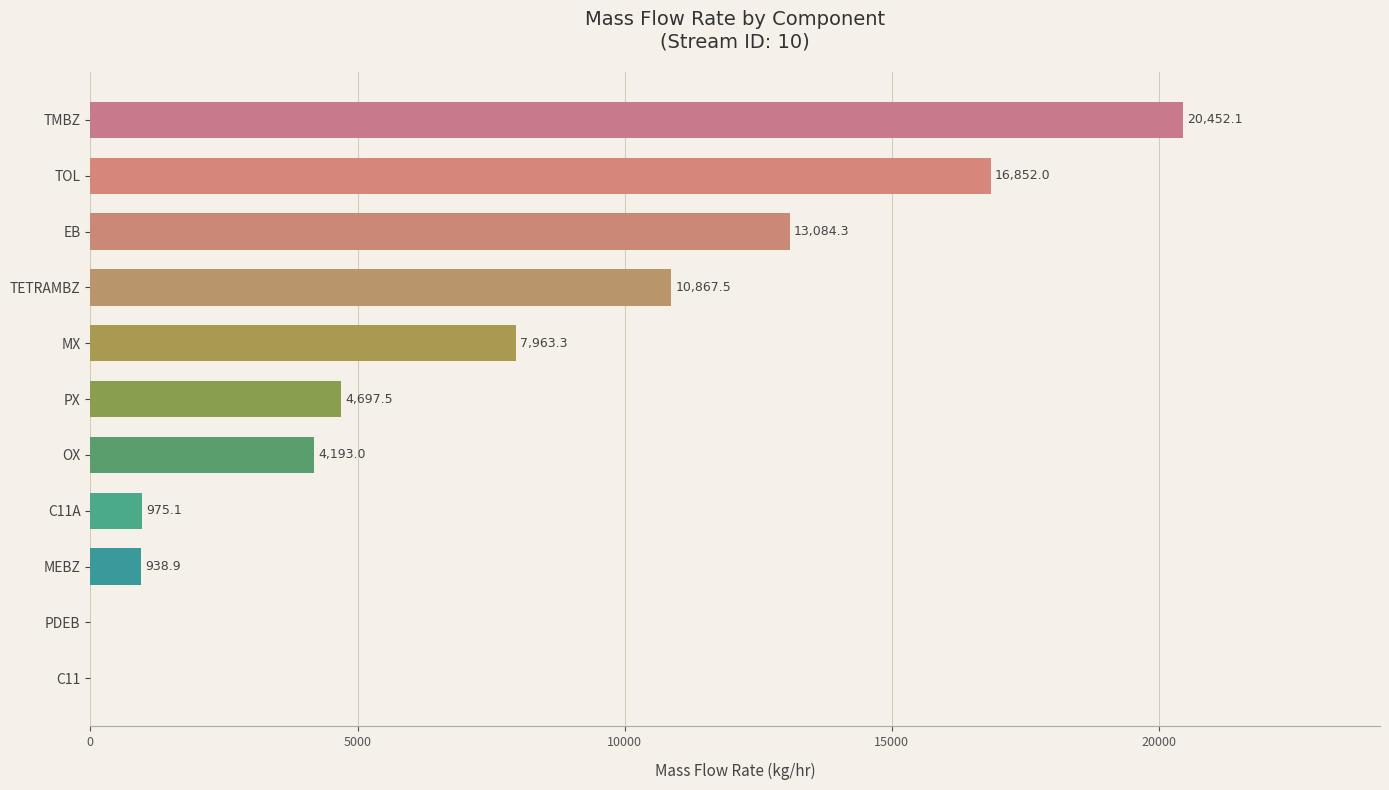

Where is the data nearest to the value 10226?

TETRAMBZ